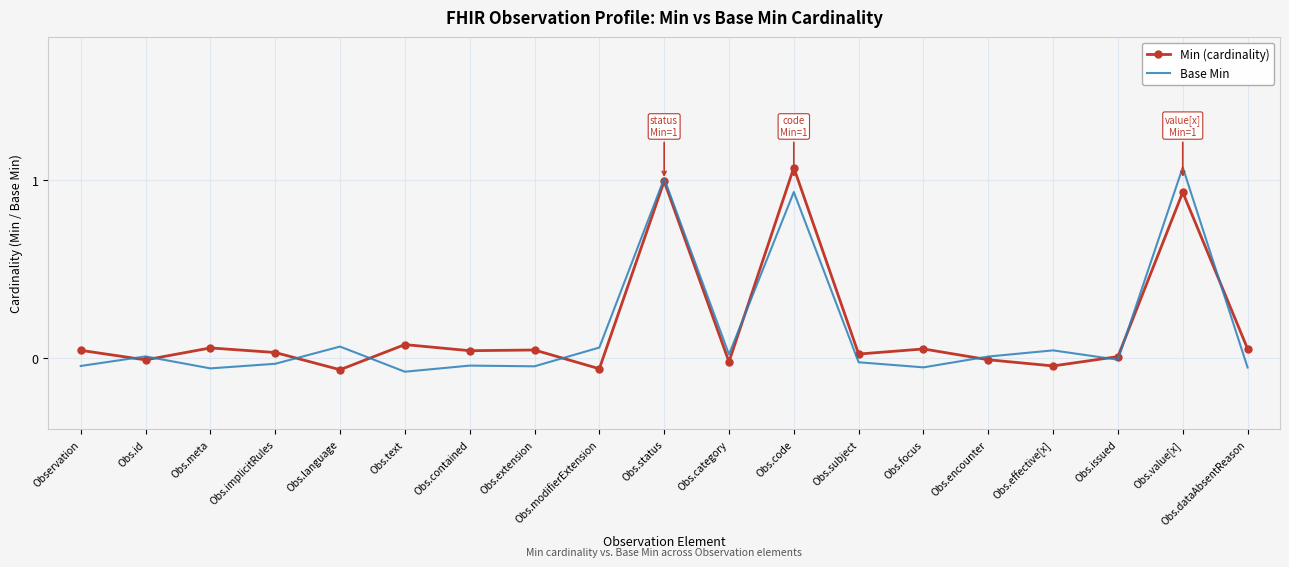

What position from the left is Obs.modifierExtension?

9